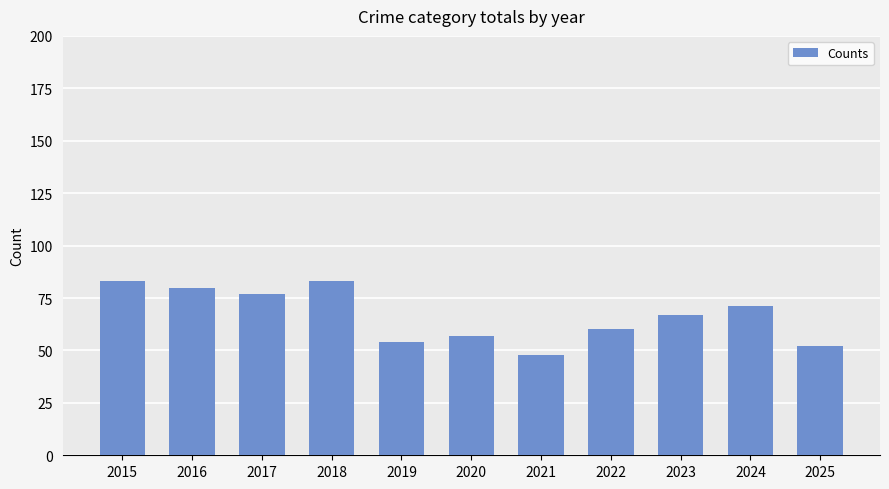

How many series are shown in this chart?

1